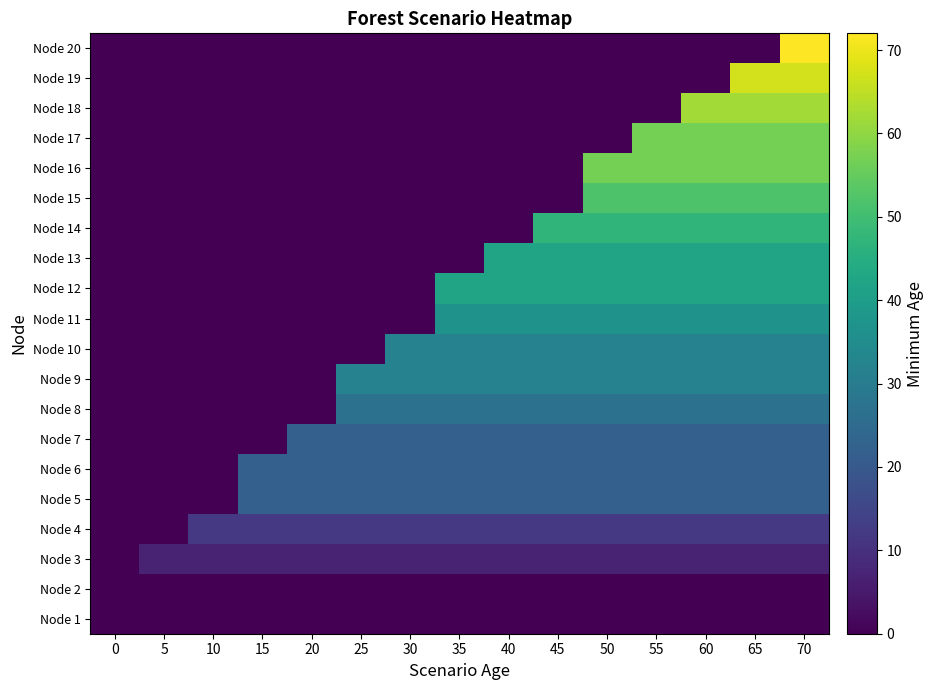

Which has a higher value, 45 or 30?

45